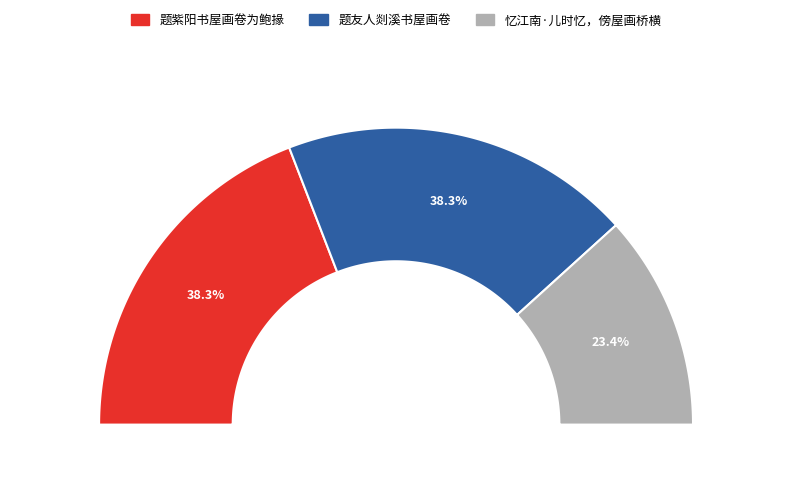

Is there a majority slice in this chart?

No